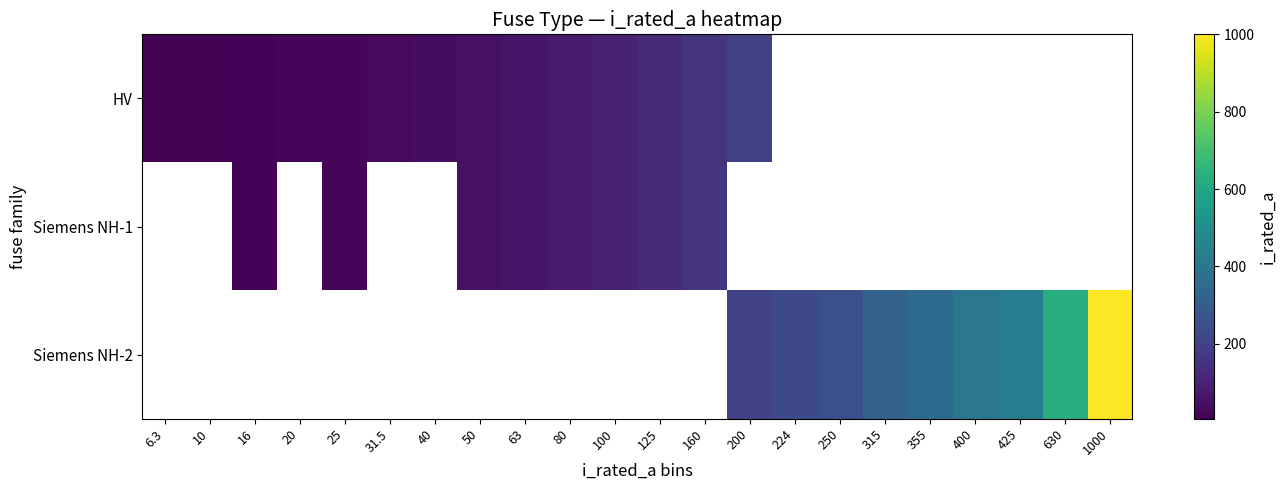

At 16, list the series in order from largest to smallest.

HV, Siemens NH-1, Siemens NH-2